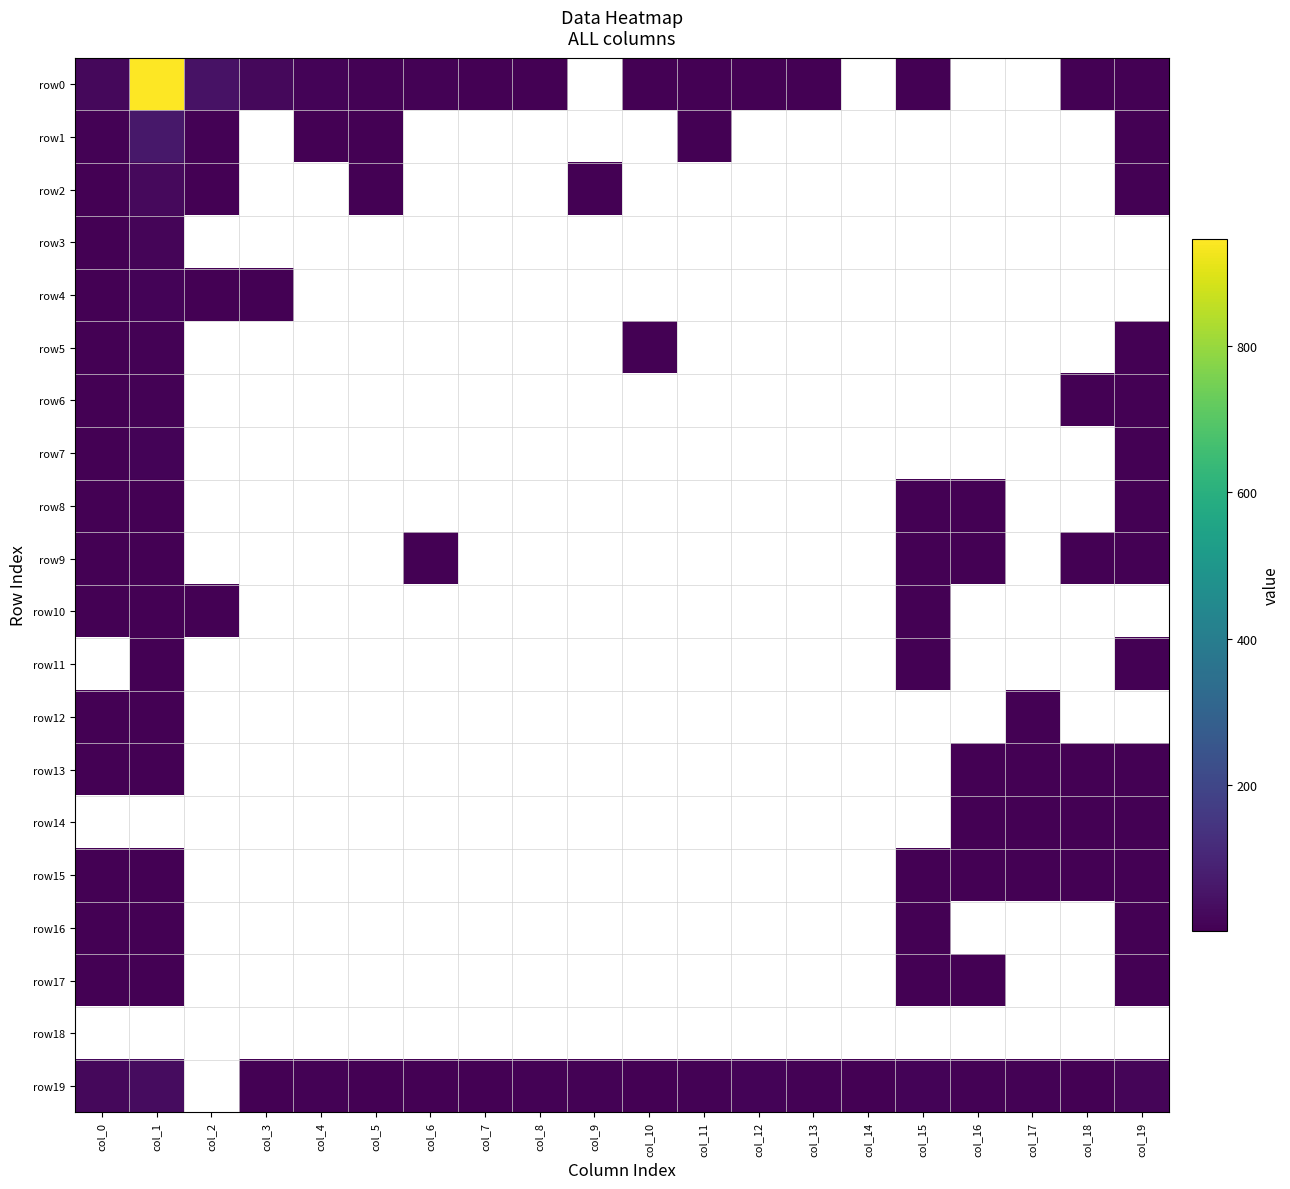

What is the difference between the maximum and minimum values in the row16 series?

2.0